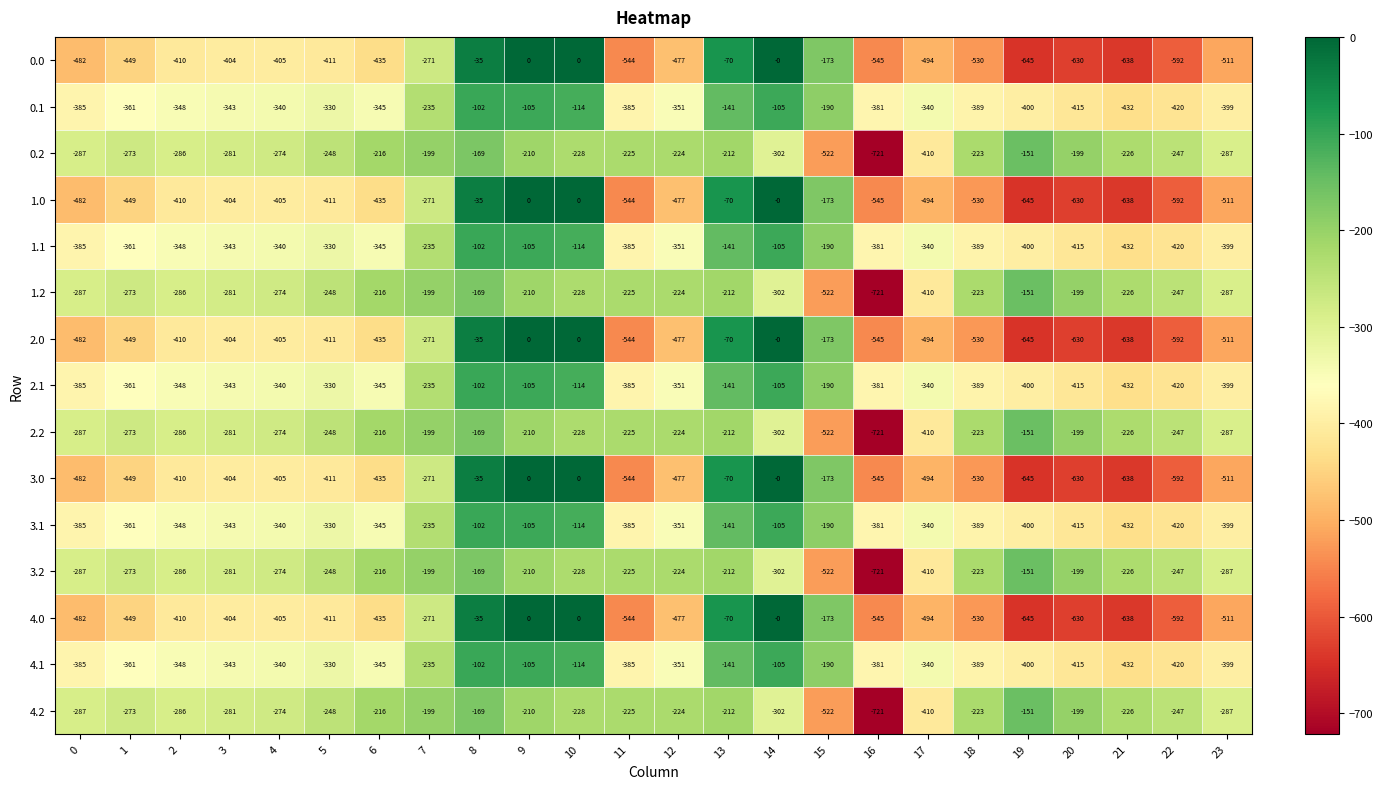

What is the minimum value for 4.1?

-432